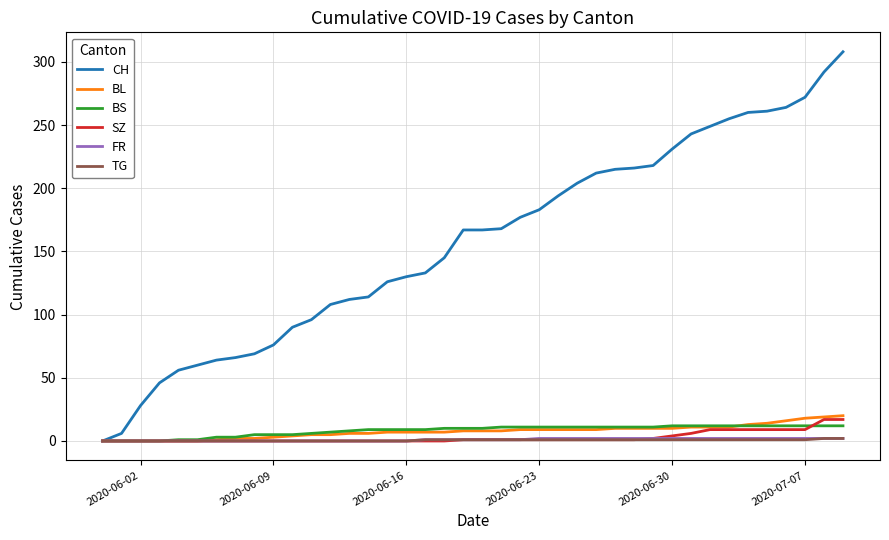

Which series has the largest range (max minus min)?

CH